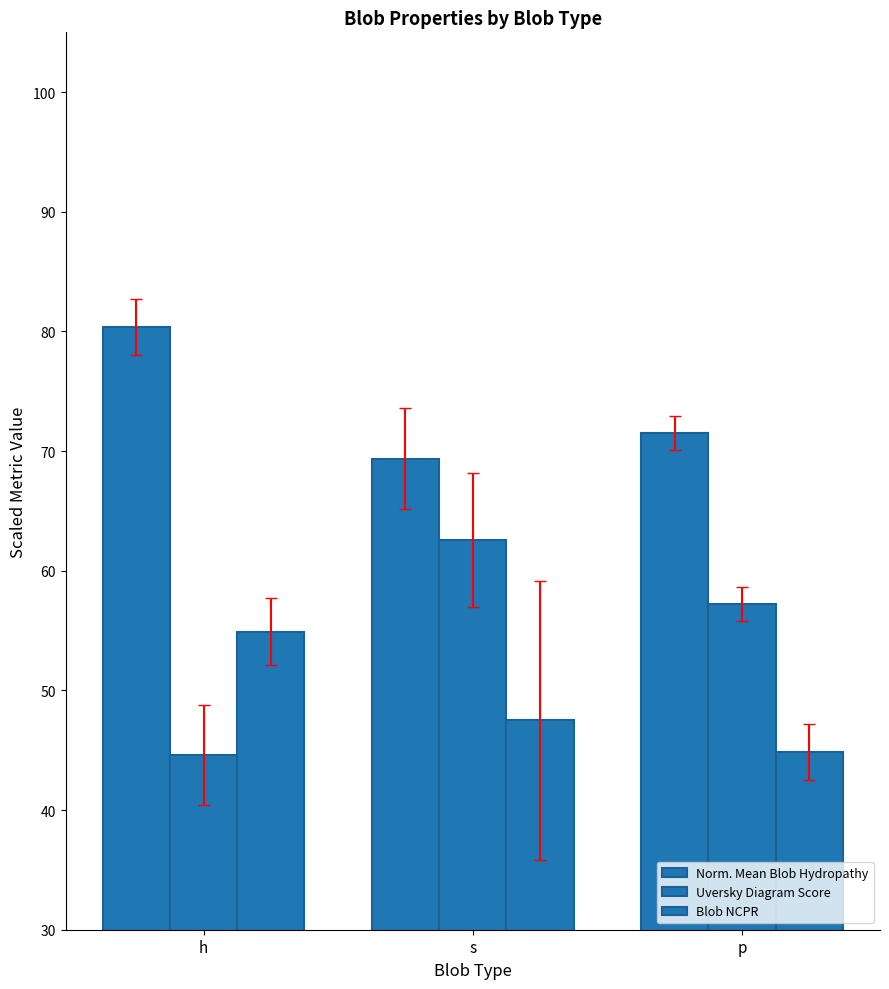

How many data points does each series have?

3